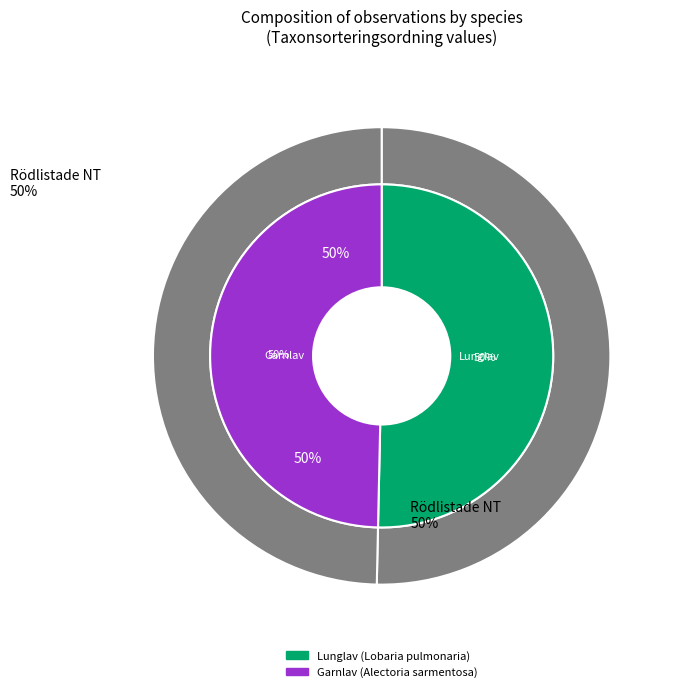

To the nearest percent, what percentage of the pie is Garnlav (Alectoria sarmentosa)?

50%